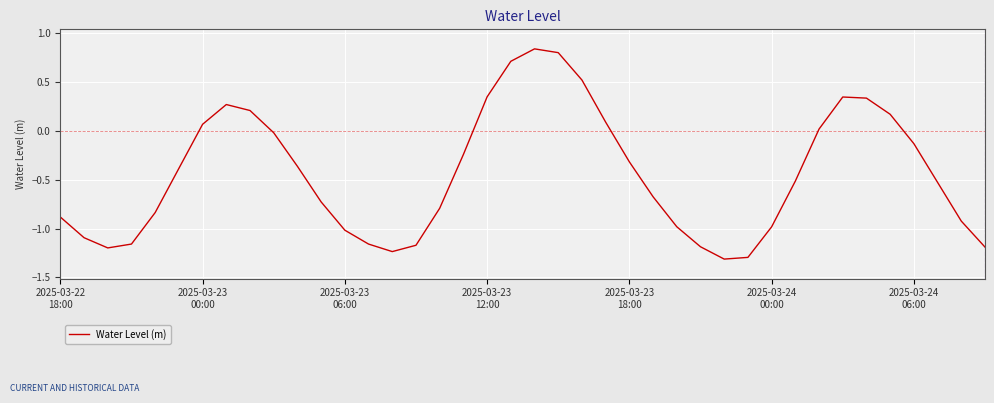

What is the smallest value displayed?

-1.3